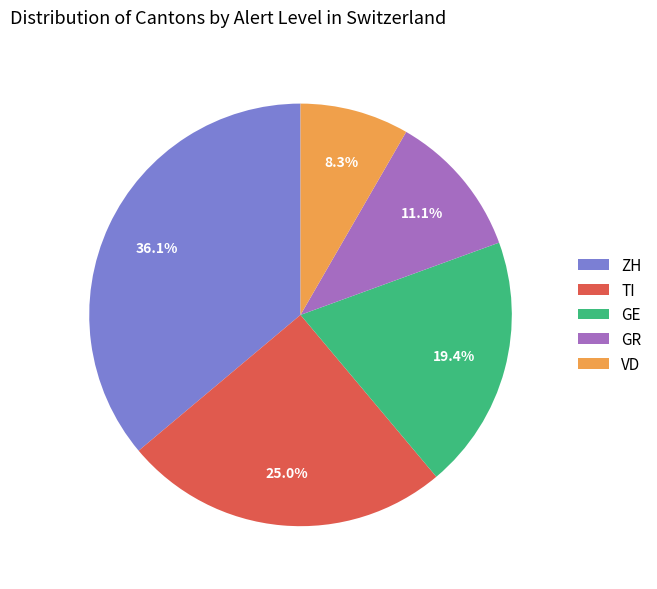

True or false: TI accounts for 39% of the total.

False